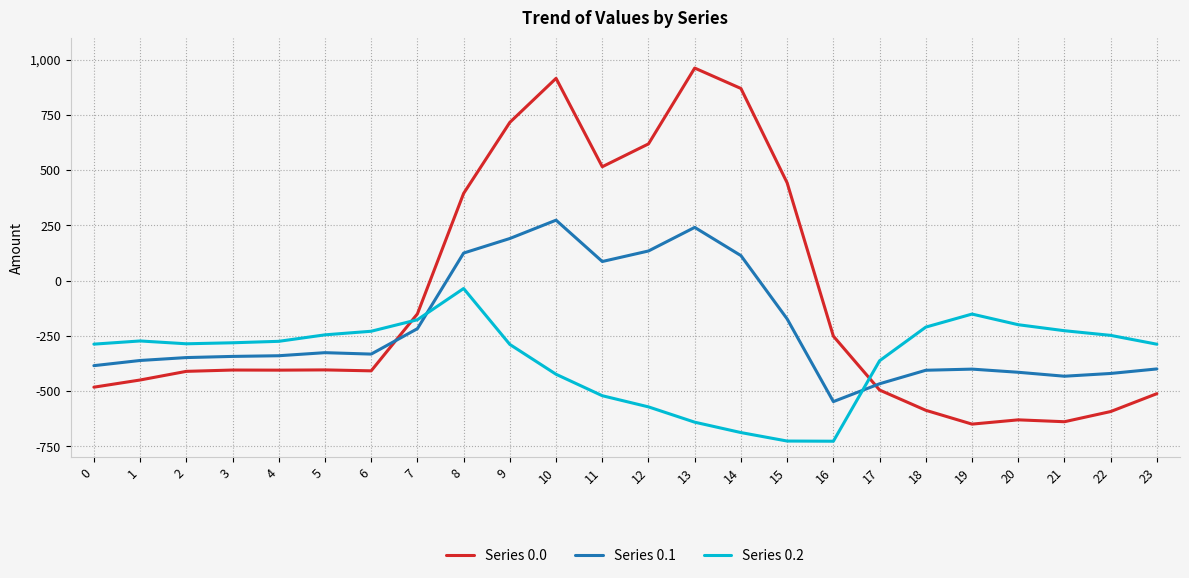

Which series has the largest range (max minus min)?

Series 0.0